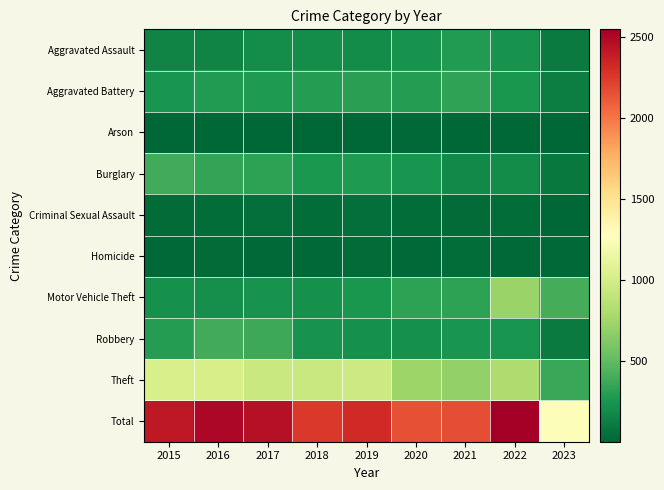

Which series has the largest range (max minus min)?

Total